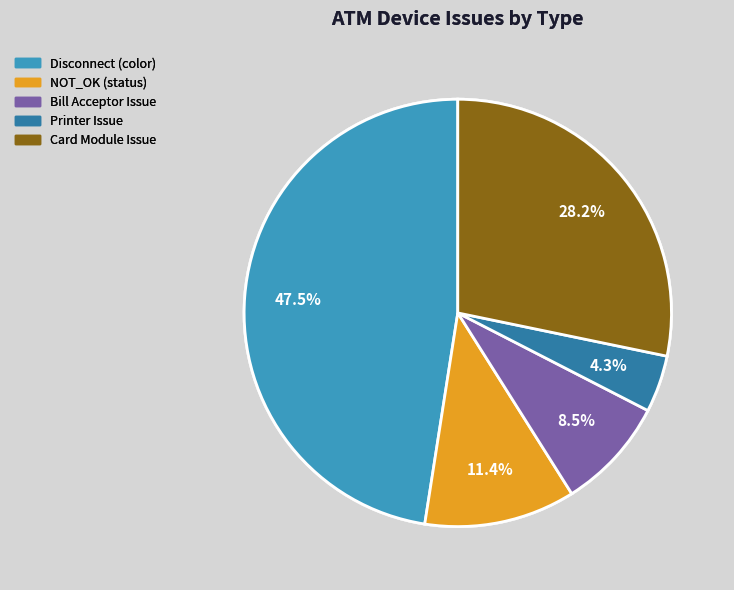

How many segments does this pie chart have?

5